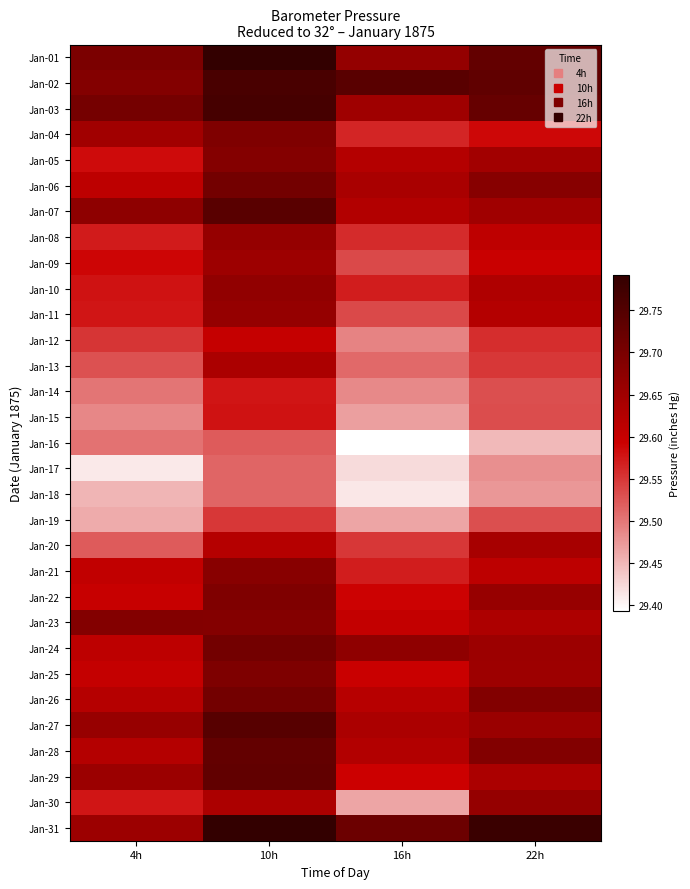

How many series are shown in this chart?

31